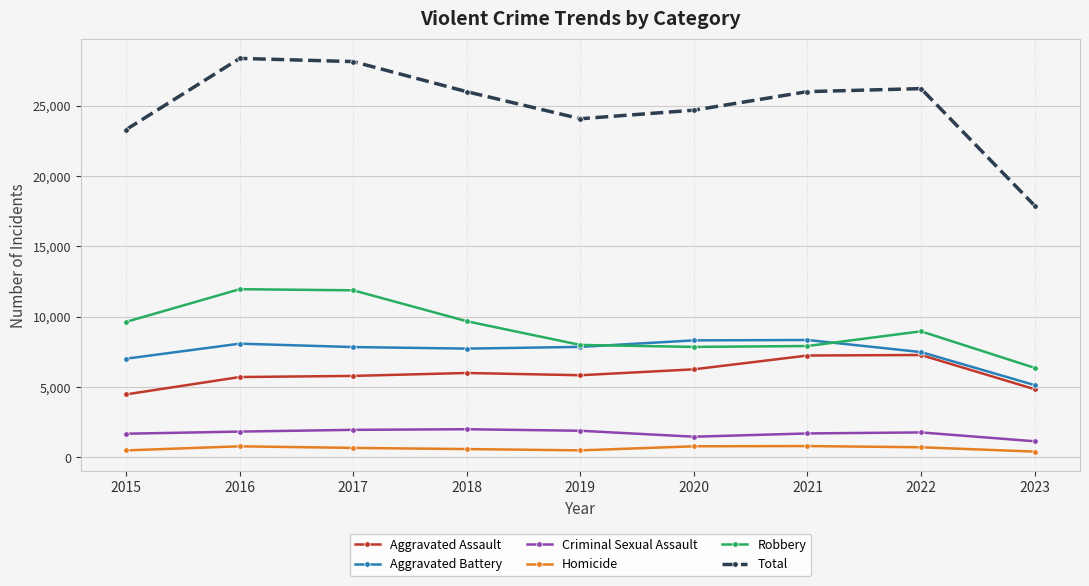

Which series has the widest spread of values?

Total